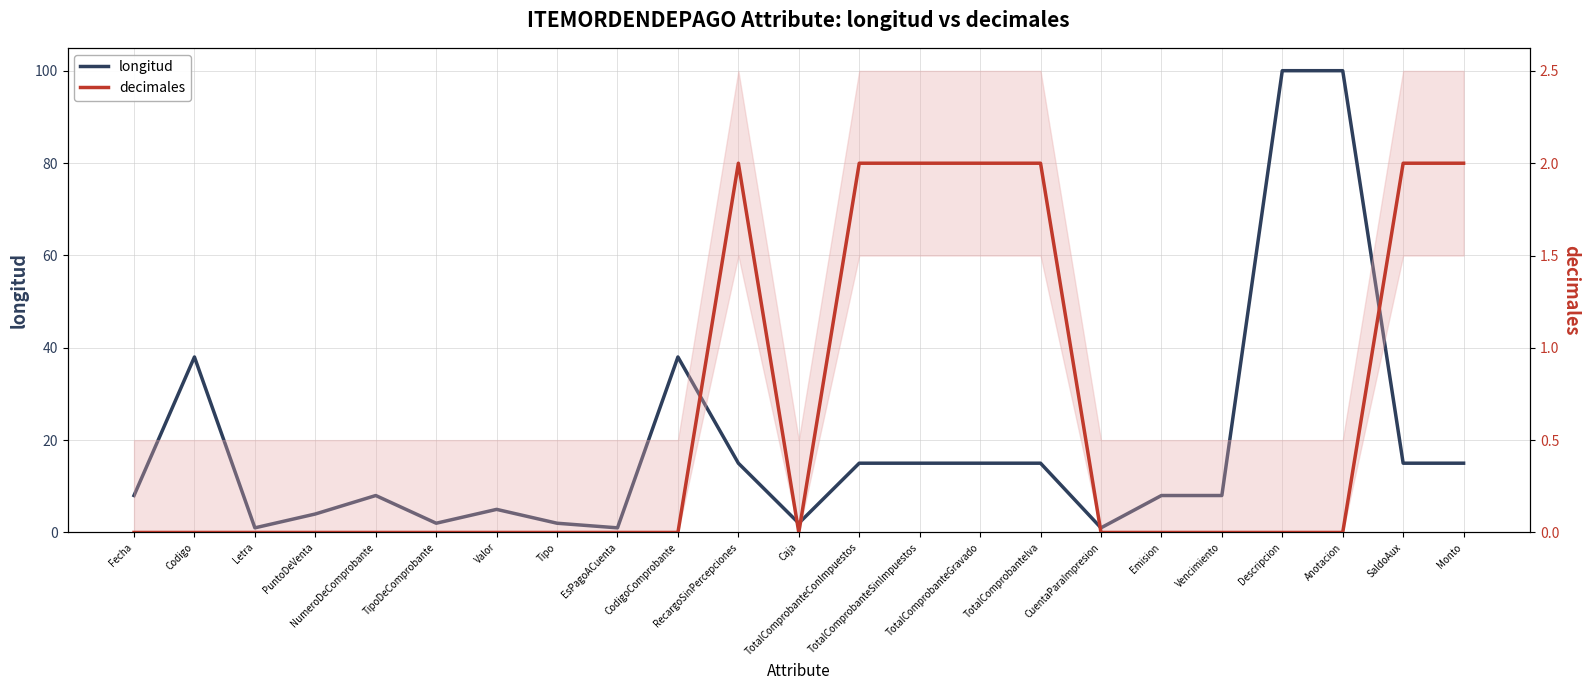

At which category is the sum across all series the highest?

Descripcion